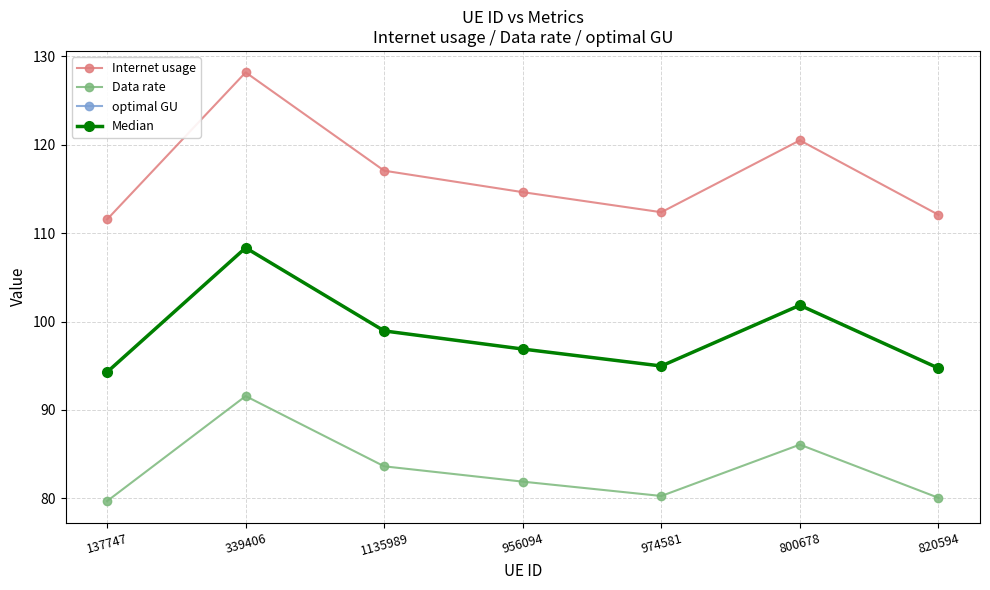

Reading right to left, list all the values displayed in this chart.

Internet usage: 112.1	120.5	112.4	114.6	117.1	128.2	111.6
Data rate: 80.1	86.1	80.3	81.9	83.6	91.6	79.7
optimal GU: 94.7	101.8	95.0	96.9	98.9	108.3	94.3
Median: 94.7	101.8	95.0	96.9	98.9	108.3	94.3